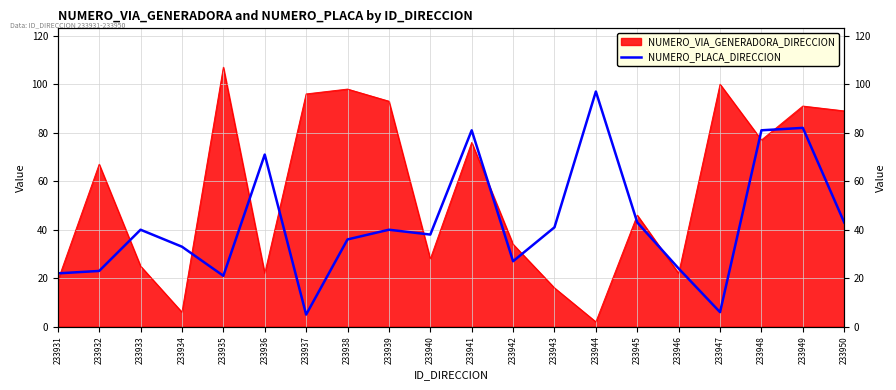

Does the chart display data point markers on the line(s)?

No